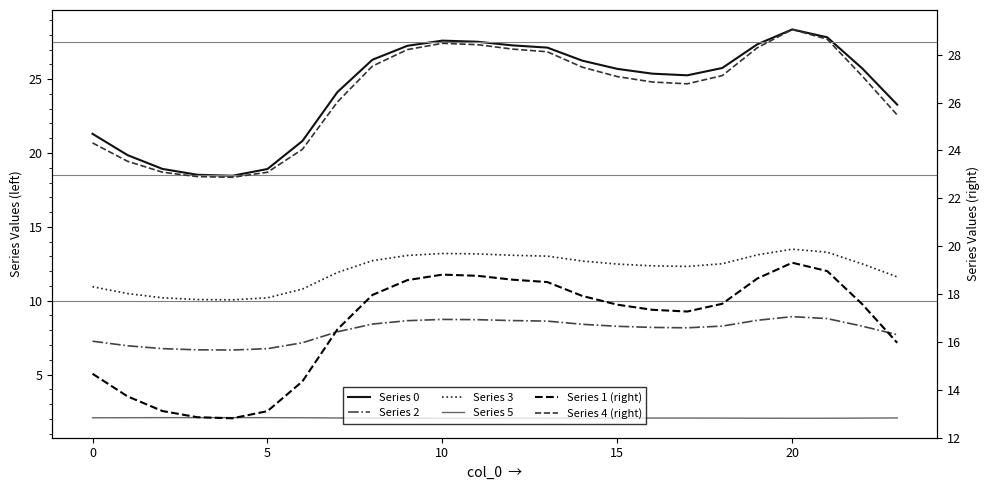

How many interior local peaks does the Series 3 series have?

2